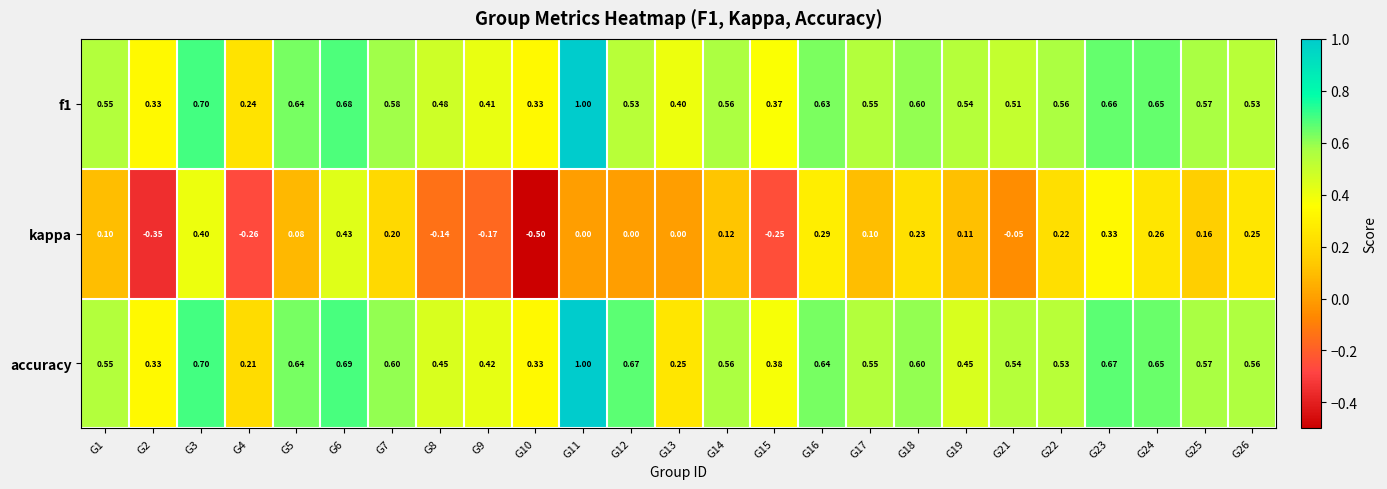

Is the value of accuracy at G18 greater than the value of kappa at G18?

Yes